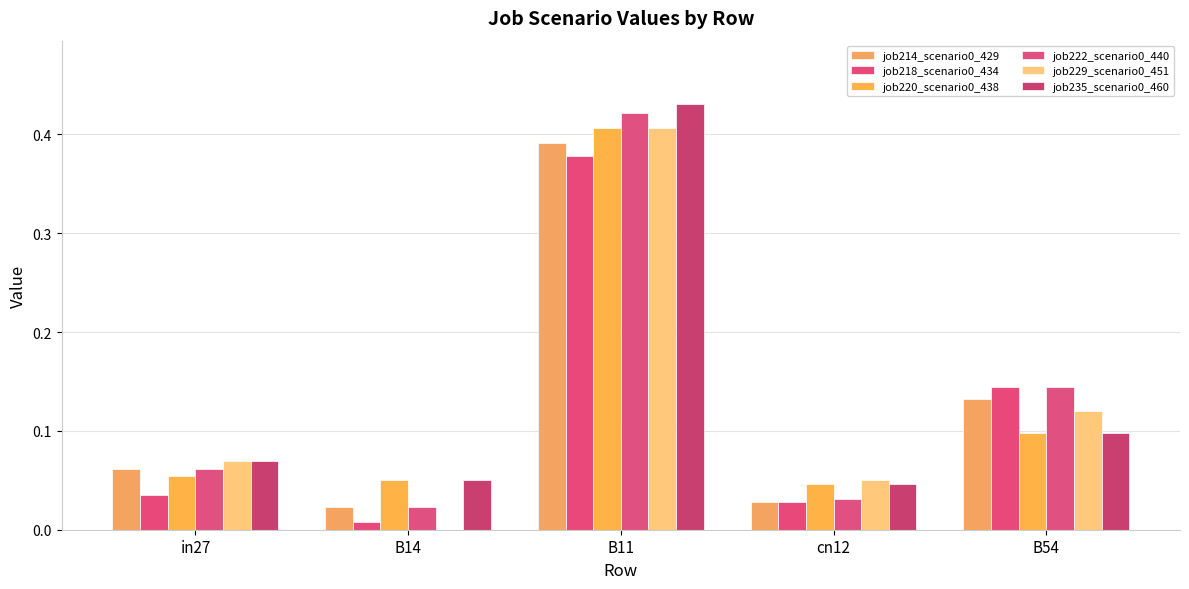

List the labels in order of job229_scenario0_451 value, smallest first.

B14, cn12, in27, B54, B11